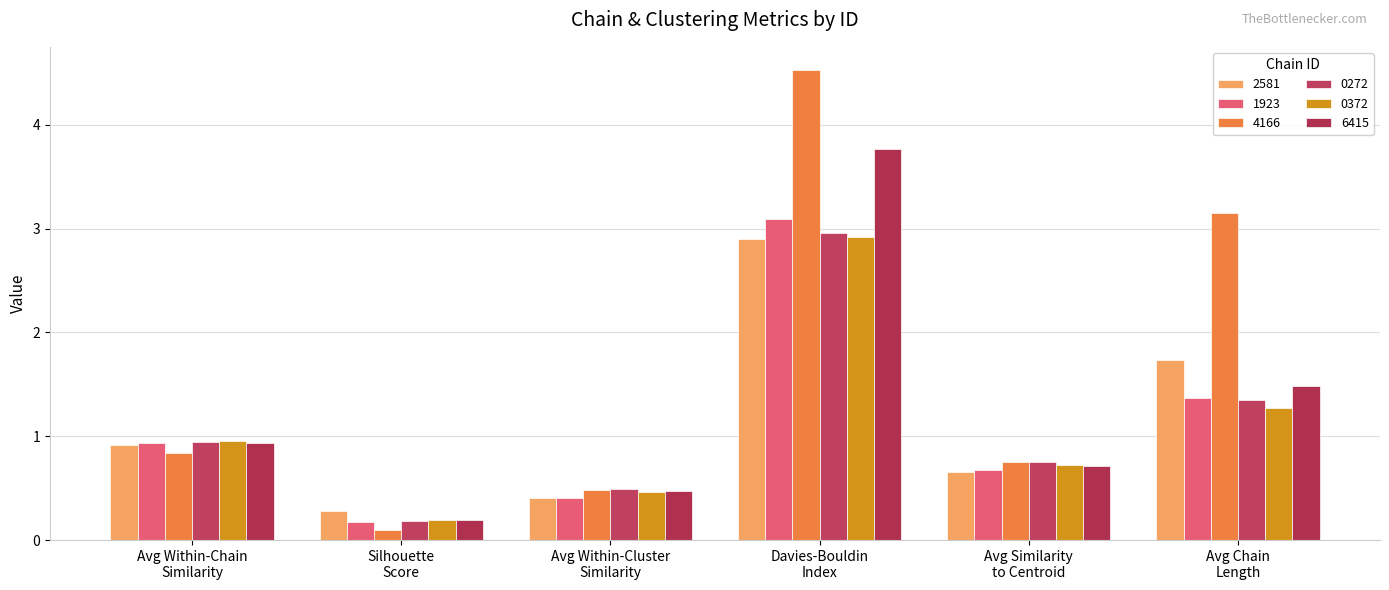

What is the difference between the highest and lowest values at Avg Similarity
to Centroid?

0.1